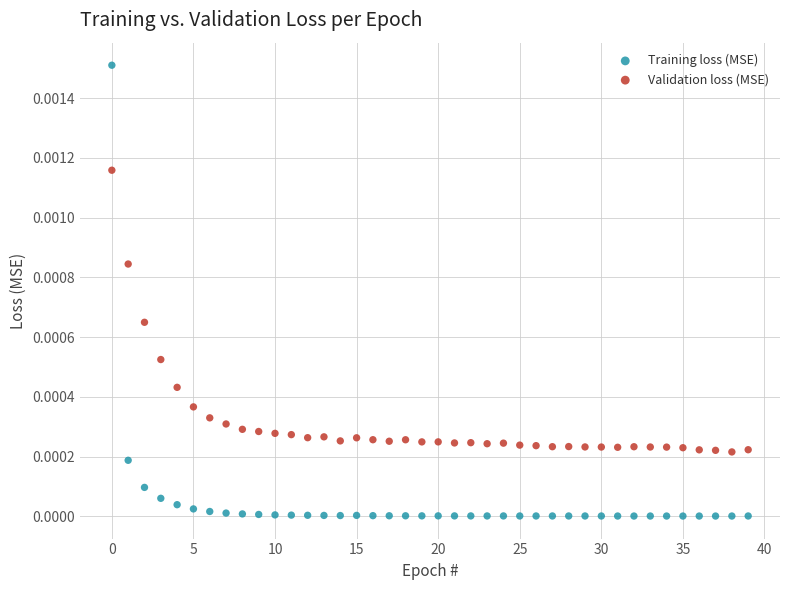

Which series reaches the maximum Y coordinate?

Training loss (MSE)